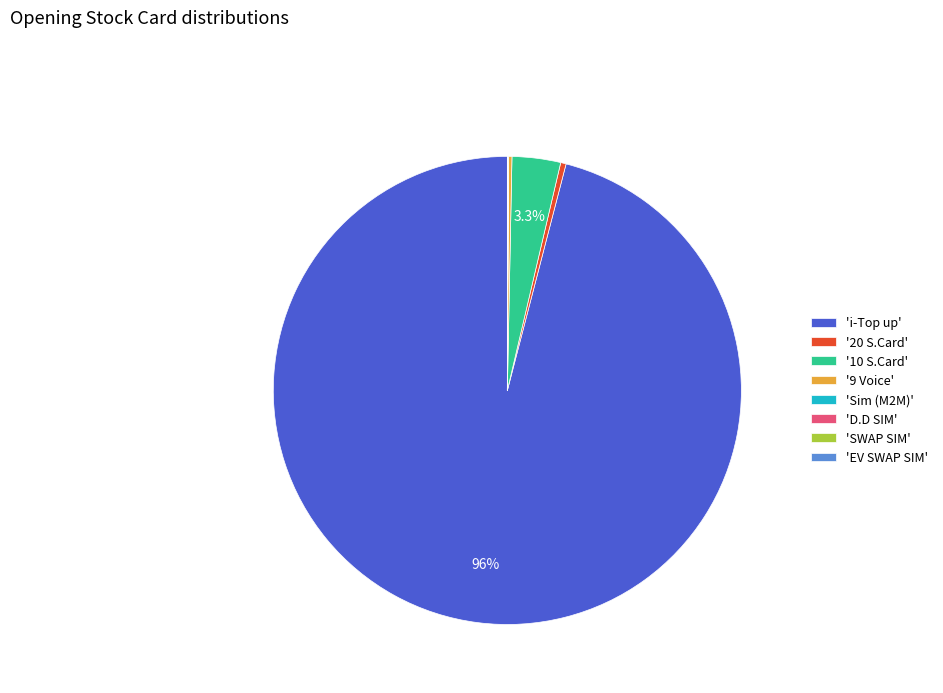

Which slice represents more than half of the pie?

'i-Top up'